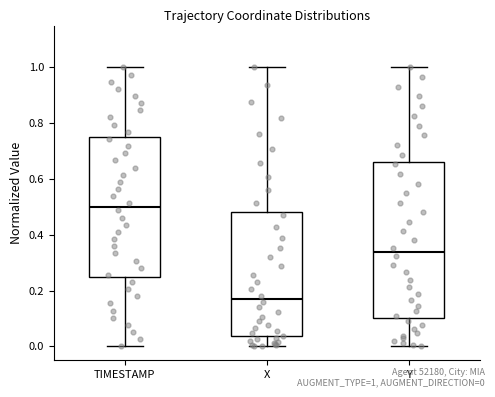

Reading left to right, read every box against the y-axis: the position of its median line, the range the box covers, and the ends of its whiskers. The values are not printed on the chart, so give them approximately, as read against the axis.

TIMESTAMP: median 0.50, box 0.26 to 0.76, whiskers 0.00 to 1.00
X: median 0.16, box 0.04 to 0.48, whiskers 0.00 to 1.00
Y: median 0.34, box 0.10 to 0.66, whiskers 0.00 to 1.00